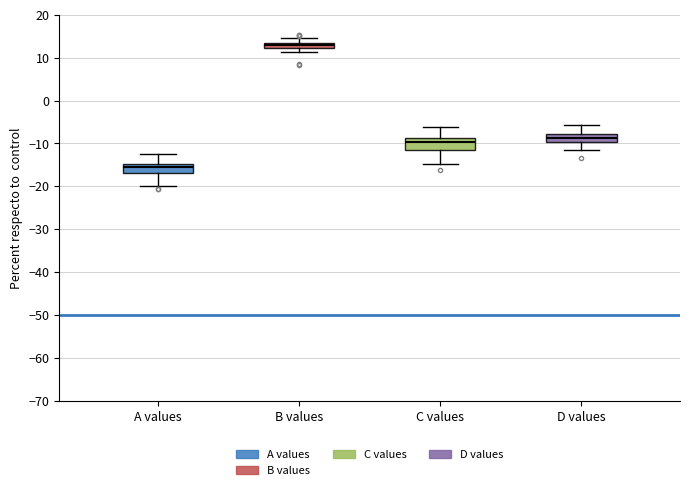

Which box has the lowest median line?

A values